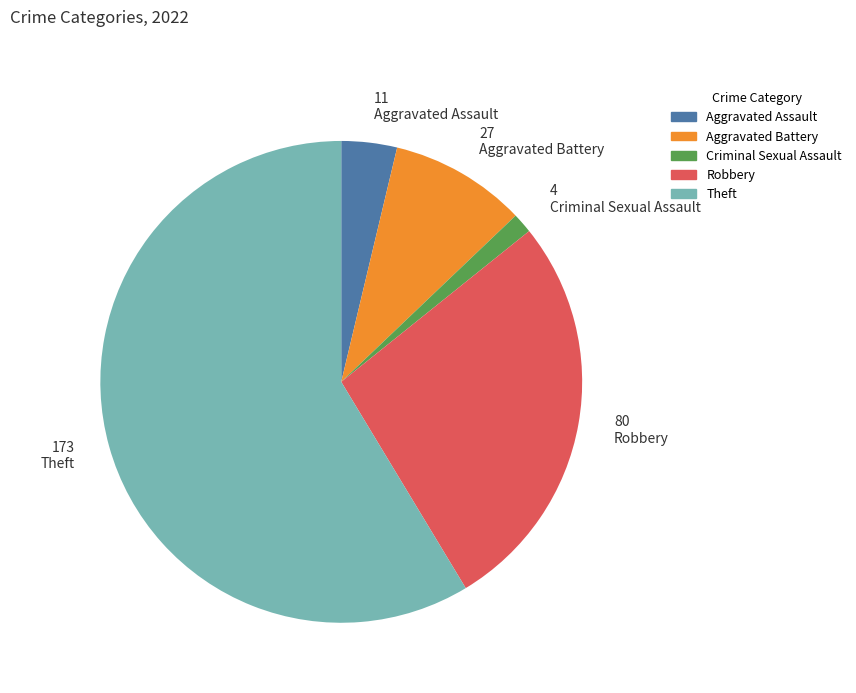

Which slice is the largest?

173 Theft